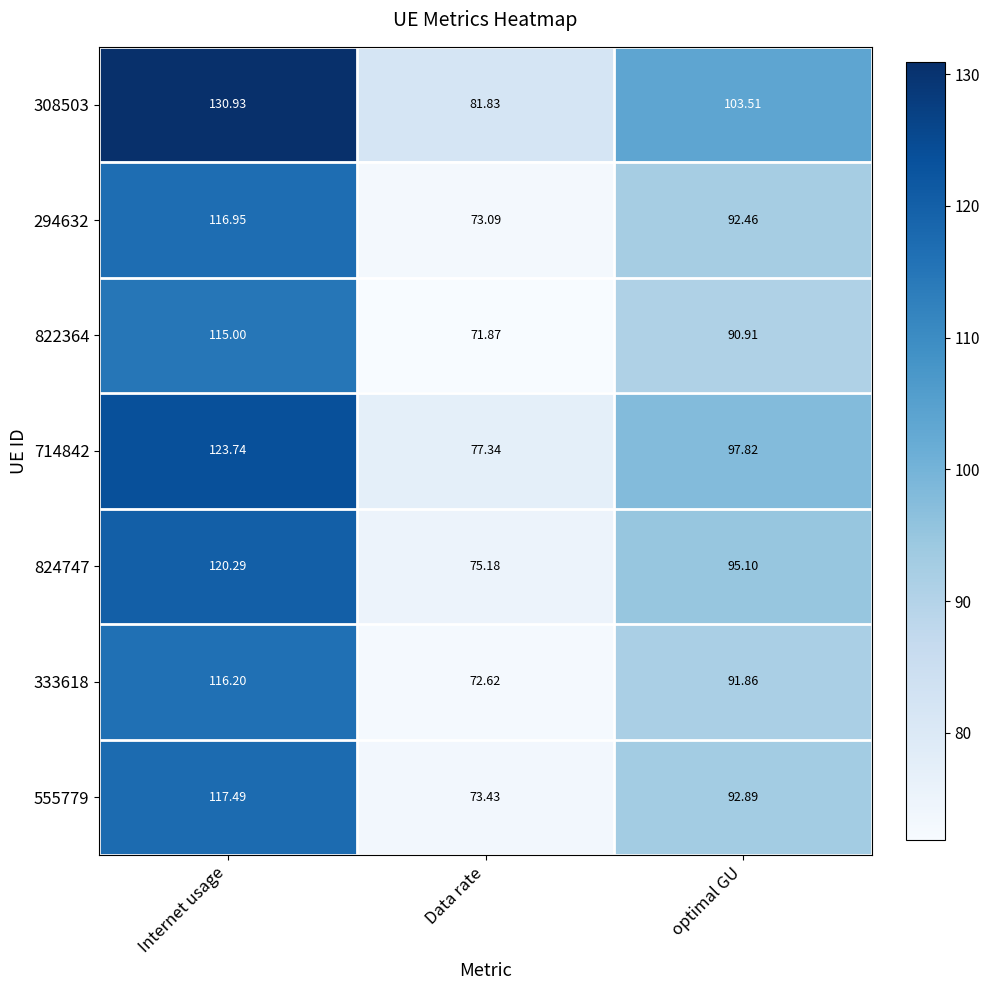

At which category is the sum across all series the highest?

Internet usage